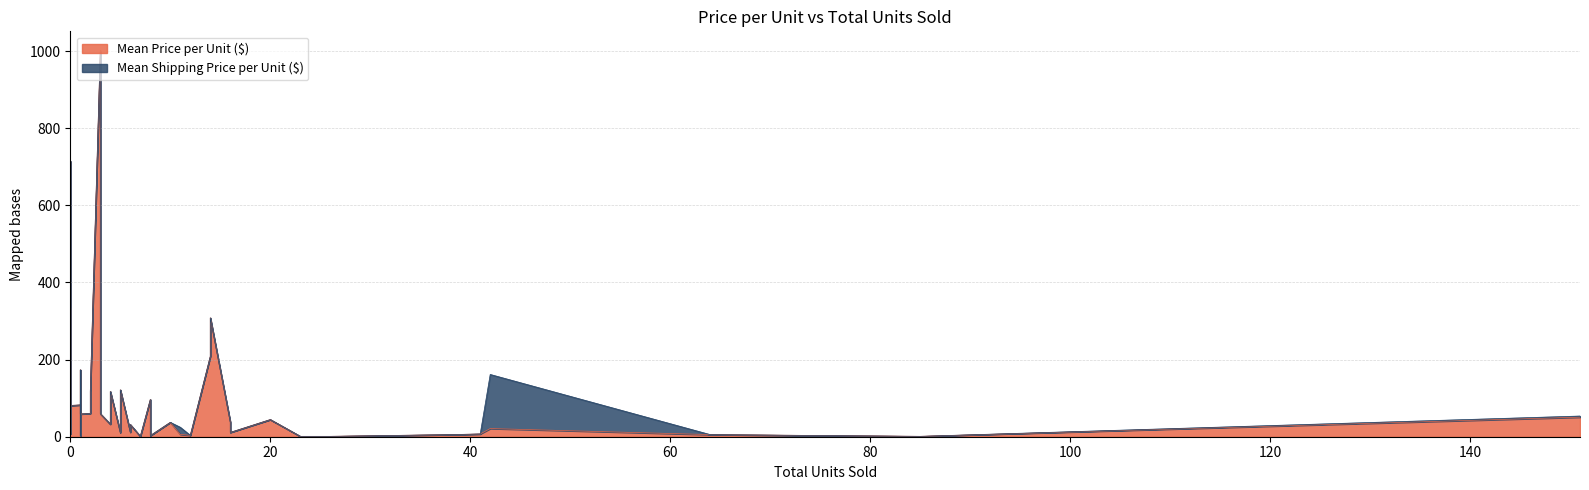

Is it true that Mean Shipping Price per Unit ($) equals 140.3 at 42?

True